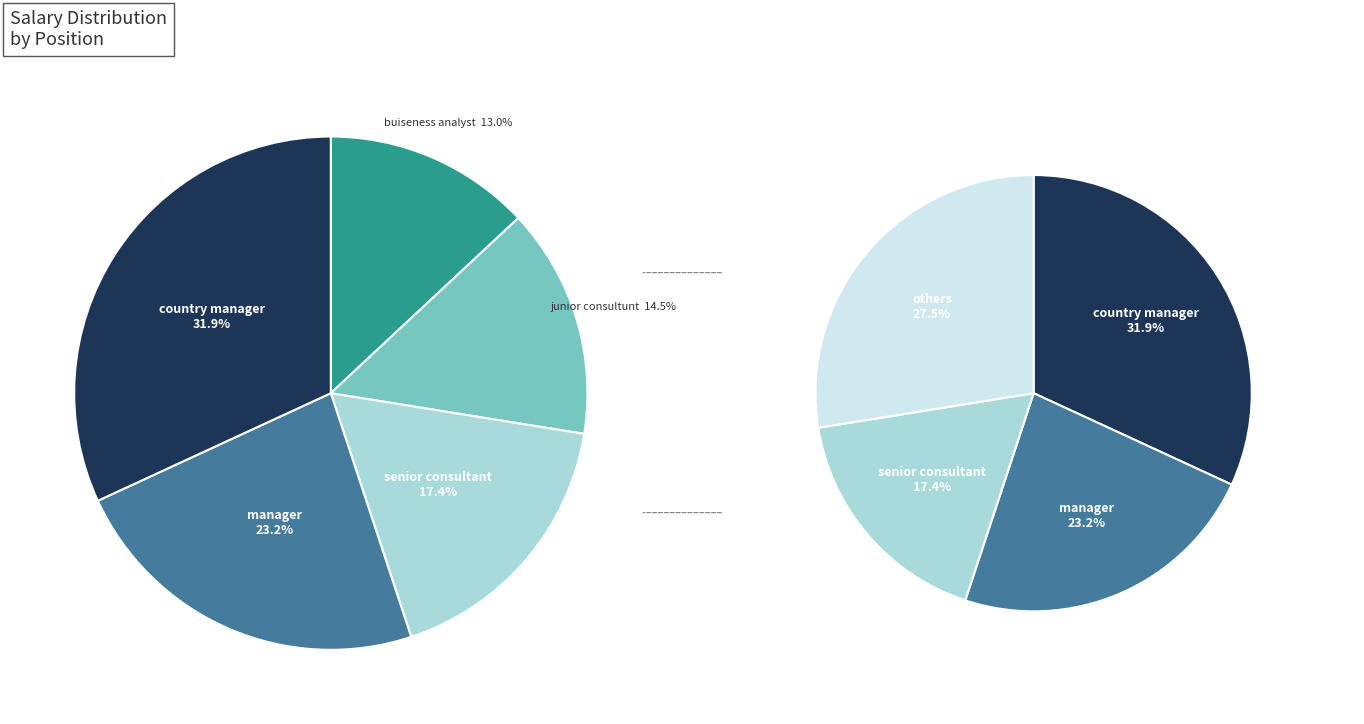

What percentage is the senior consultant slice, to the nearest percent?

17%